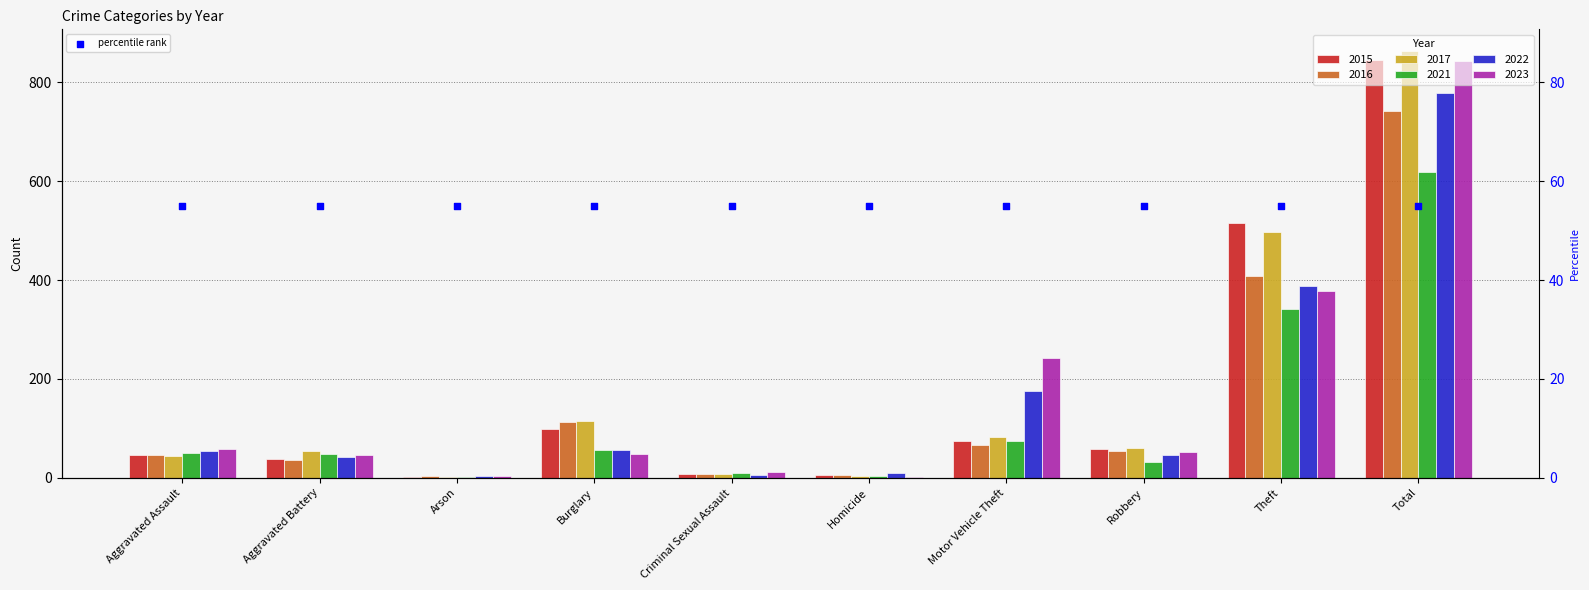

Which series has the largest Y range (max minus min)?

2017